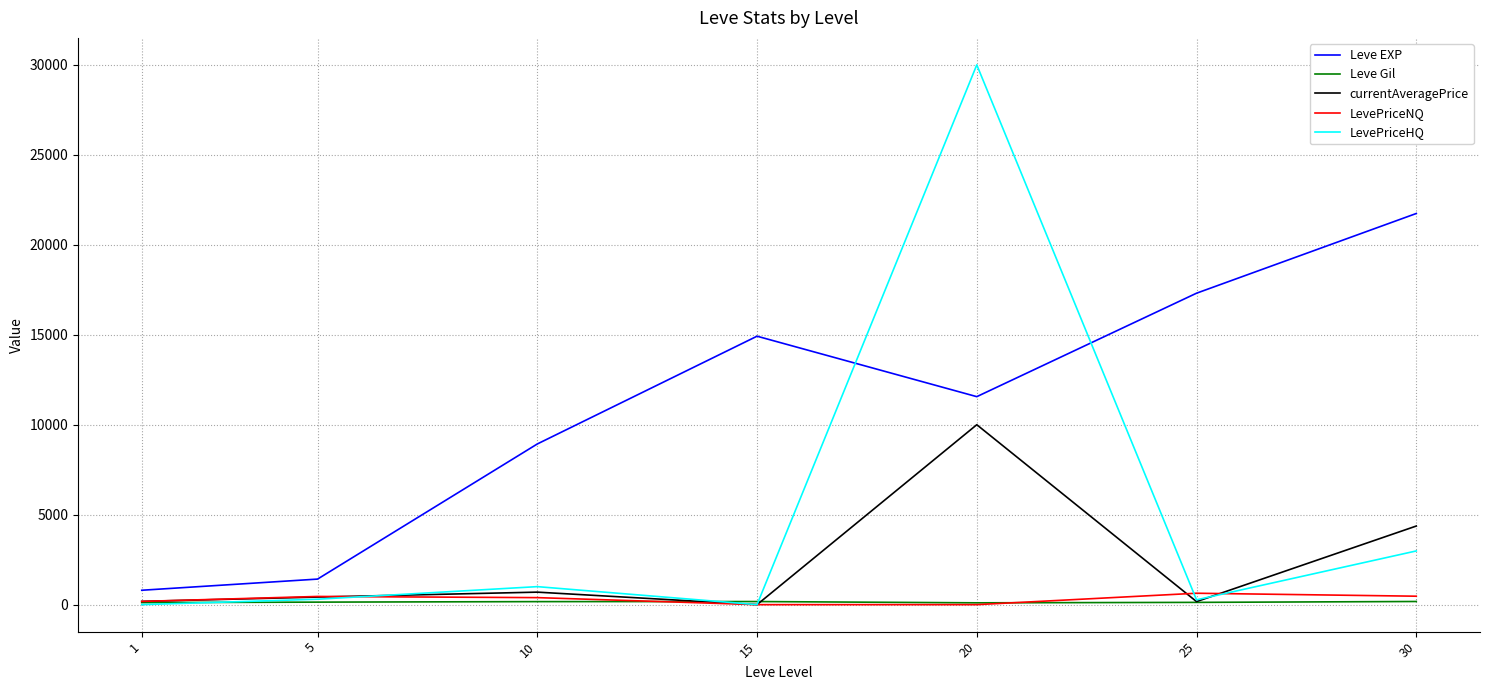

Which series changed the most between 10 and 30?

Leve EXP